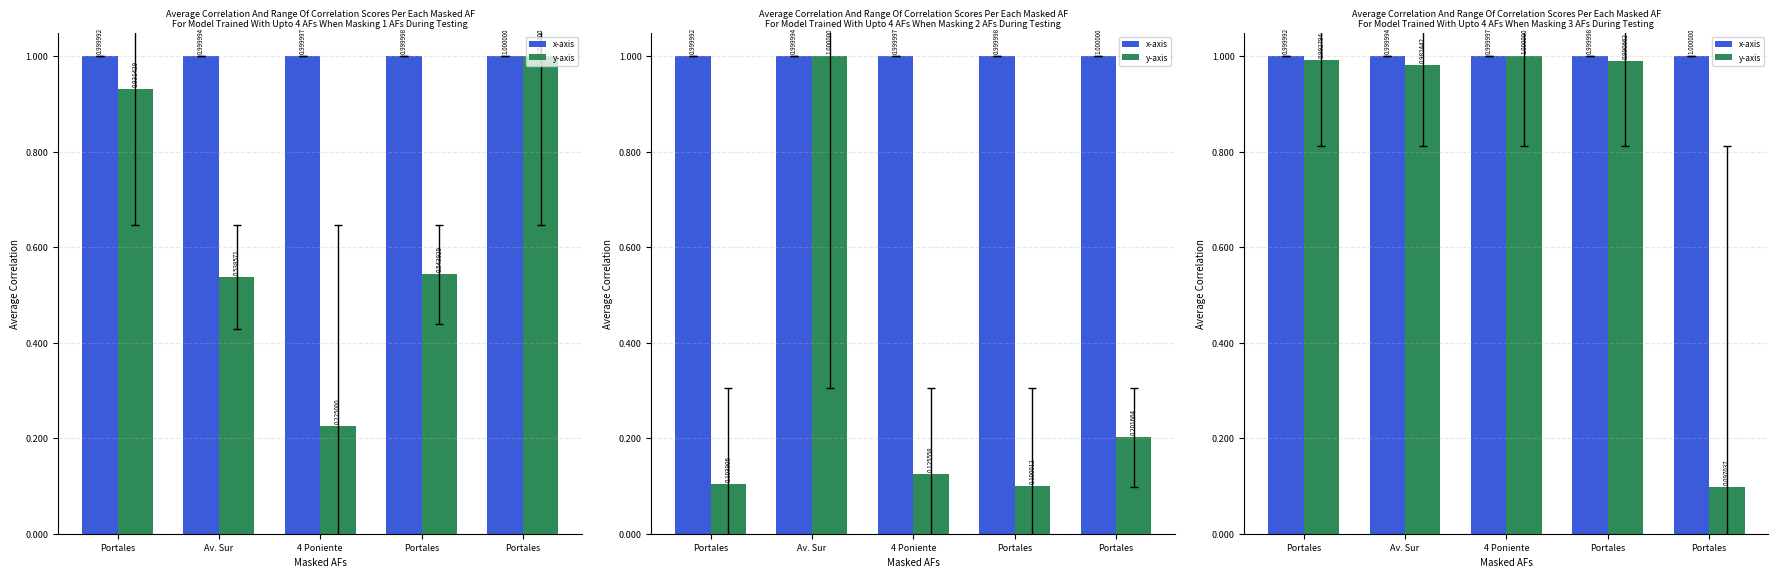

At how many categories does at least one series exceed 0?

5